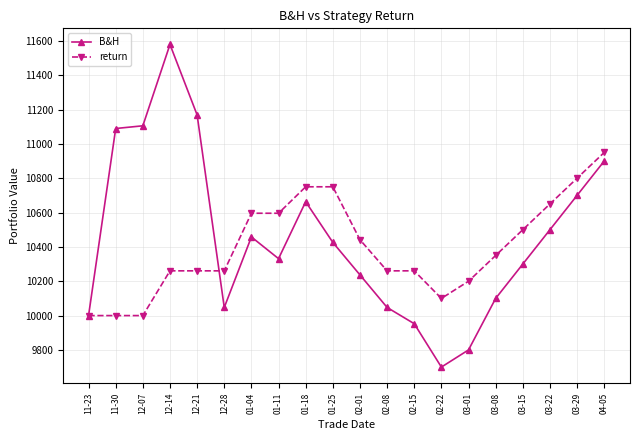

Where is return nearest to the value 10475?

03-15